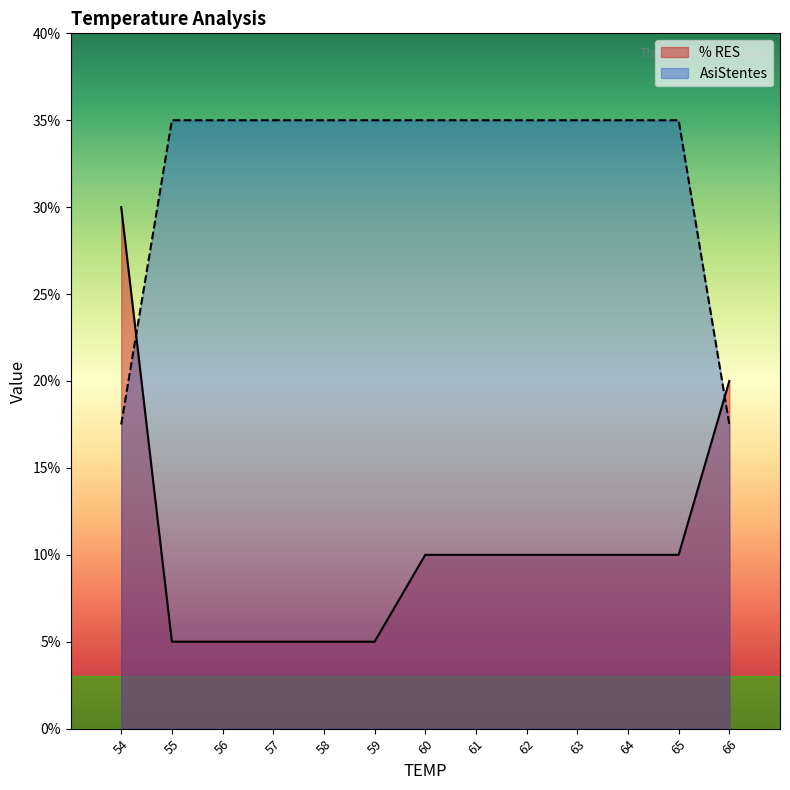

What is the sum of all % RES values?

1.4